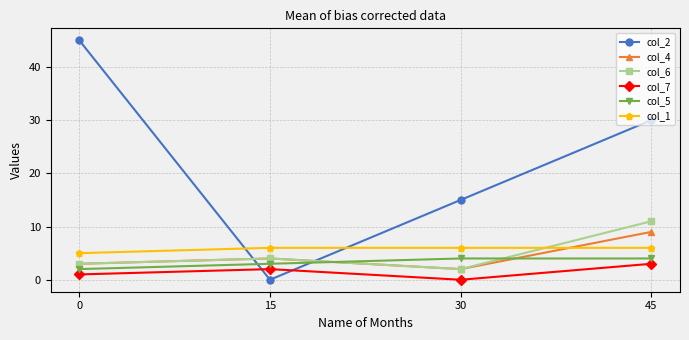

What is the average value of the col_1 series?

6